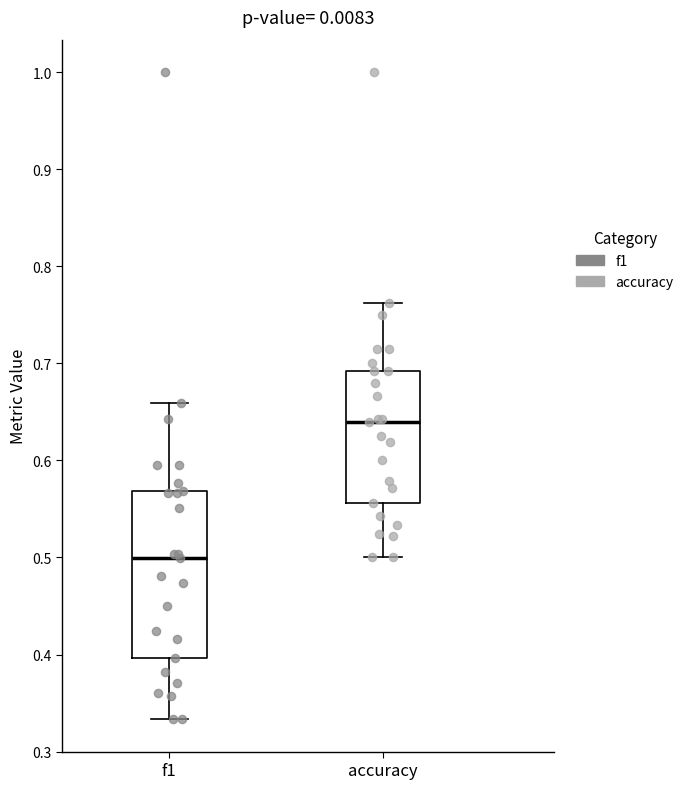

Which box's median line is the highest?

accuracy